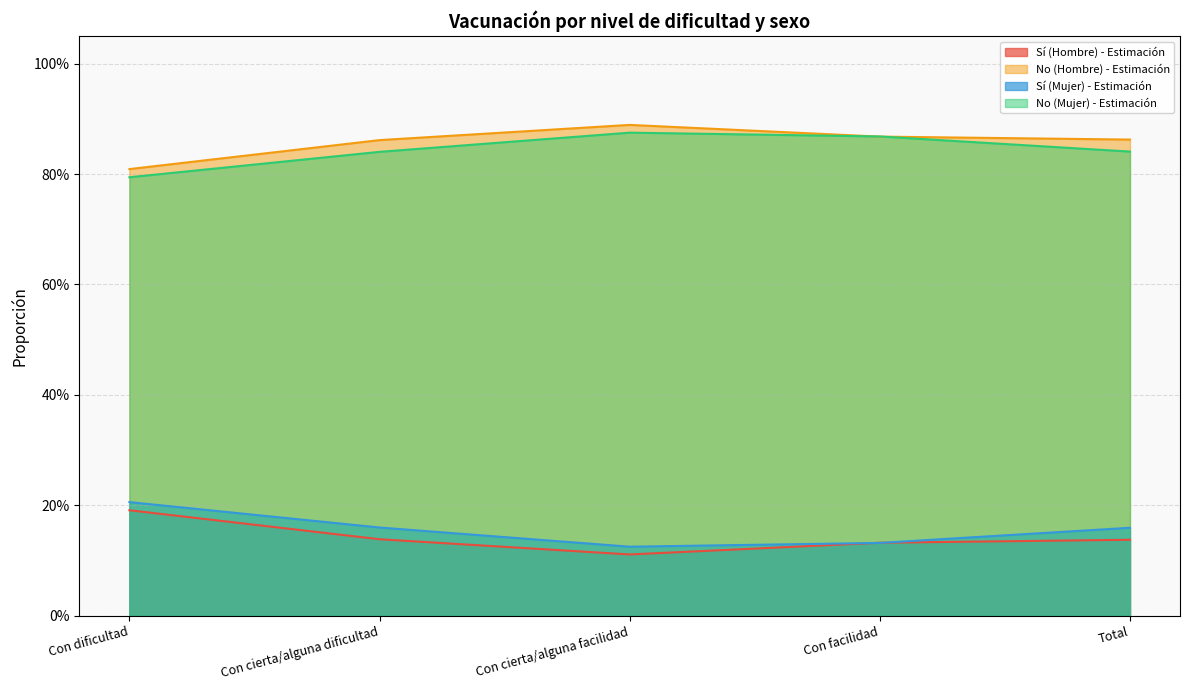

Which series has the largest total across all categories?

No (Hombre) - Estimación